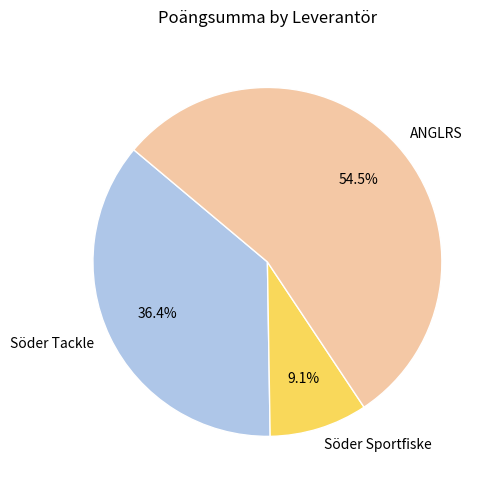

Is ANGLRS the majority of the pie?

Yes